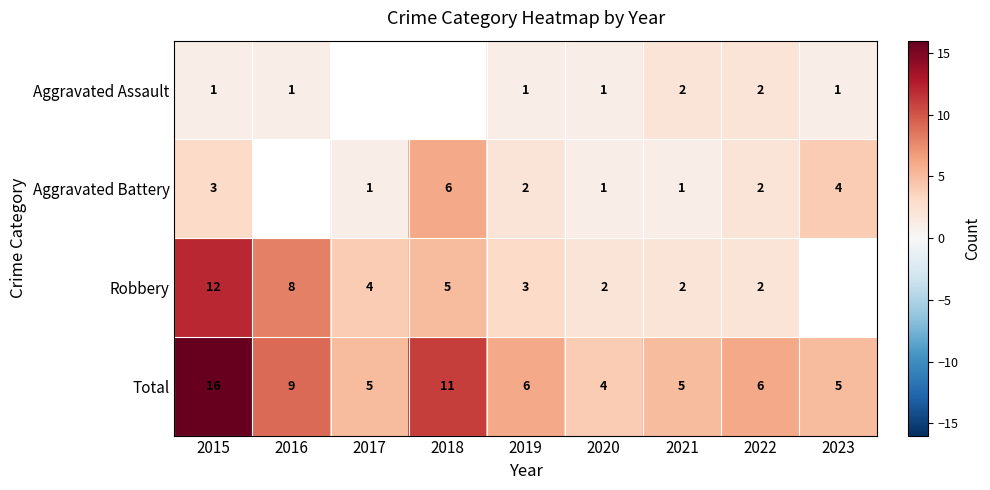

Is the value of Aggravated Assault at 2019 greater than the value of Total at 2016?

No